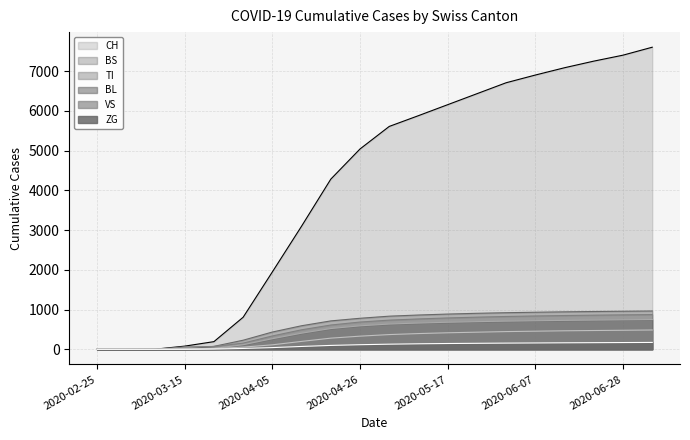

True or false: CH and BS cross at least once.

False